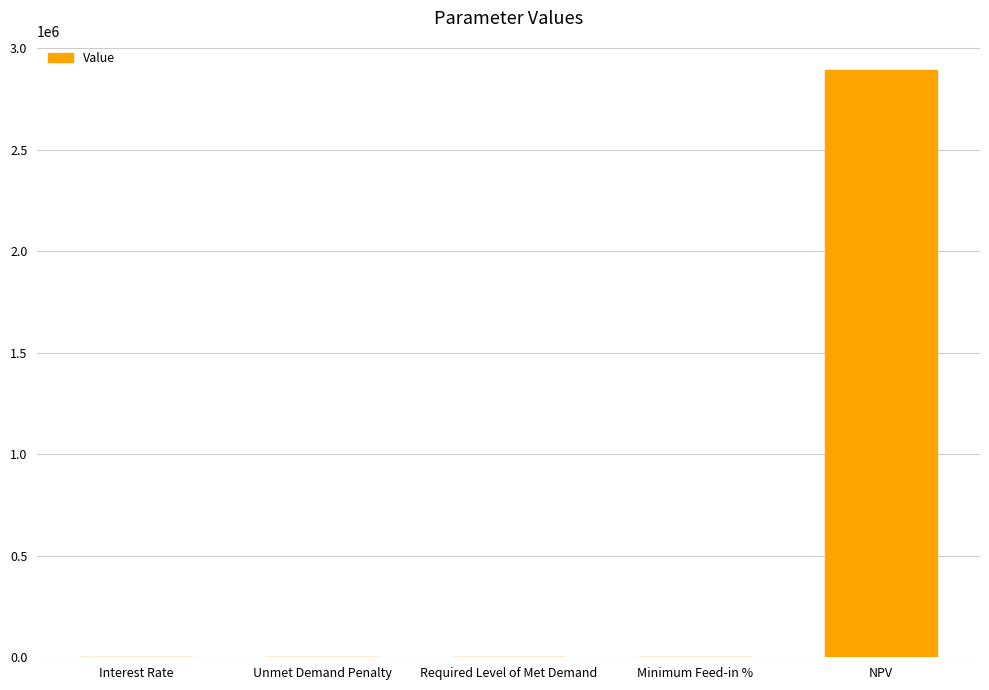

What is the greatest value displayed?

2893429.0